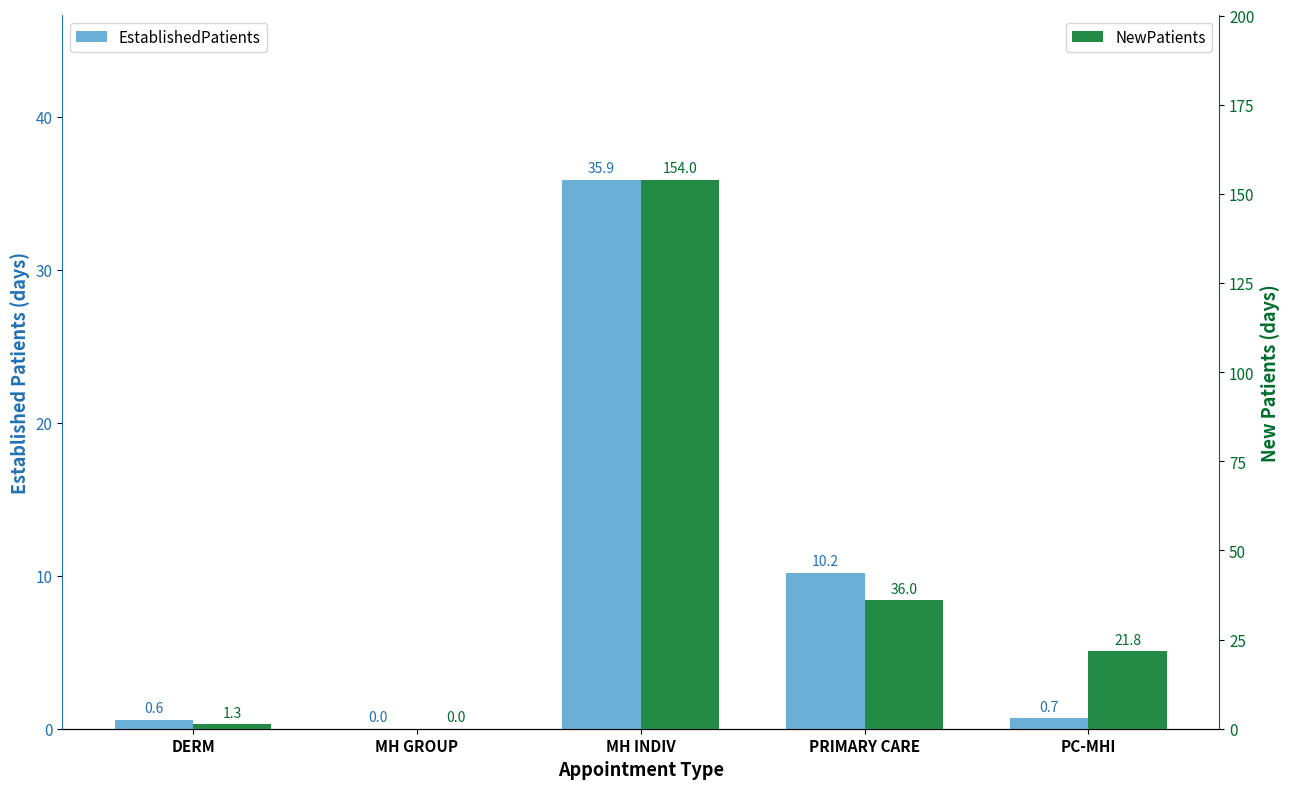

What is the sum of all NewPatients values?

213.1